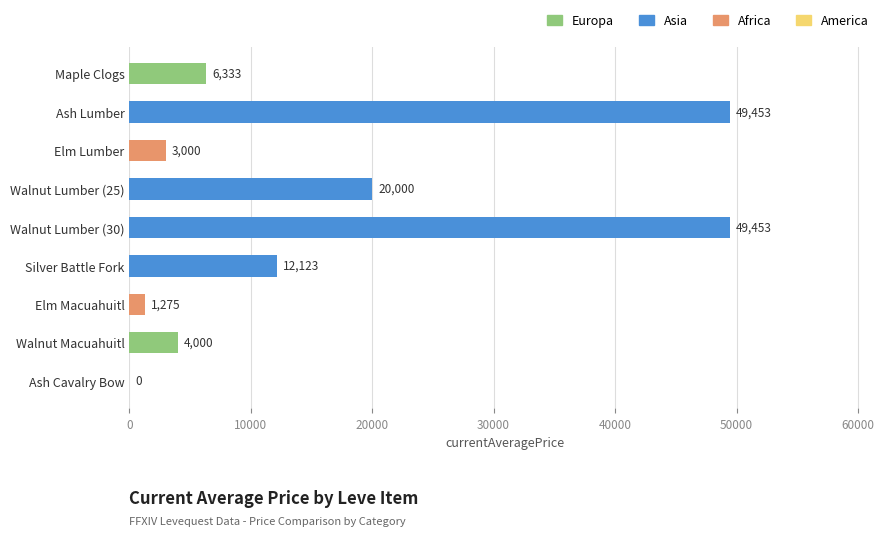

The value at Walnut Lumber (25) is 12265.6. True or false?

False